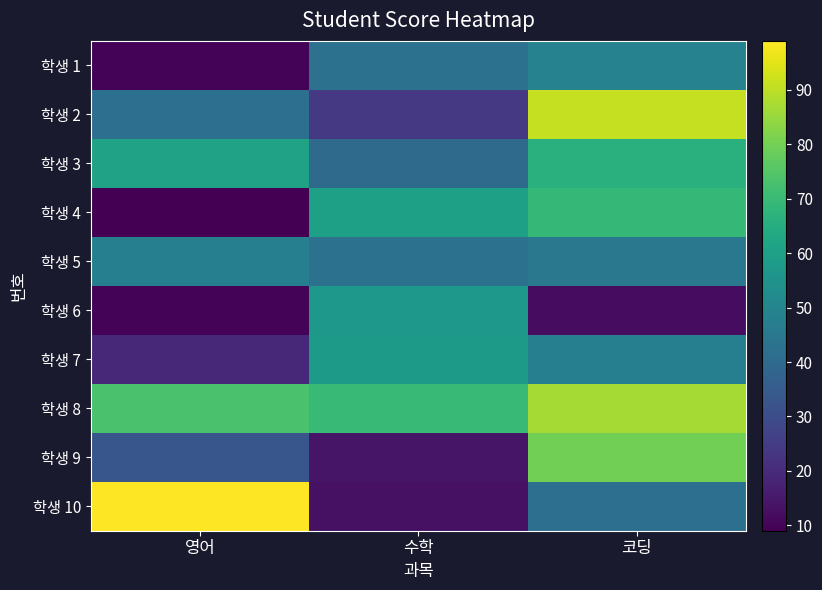

What is the total value across all series at 영어?

404